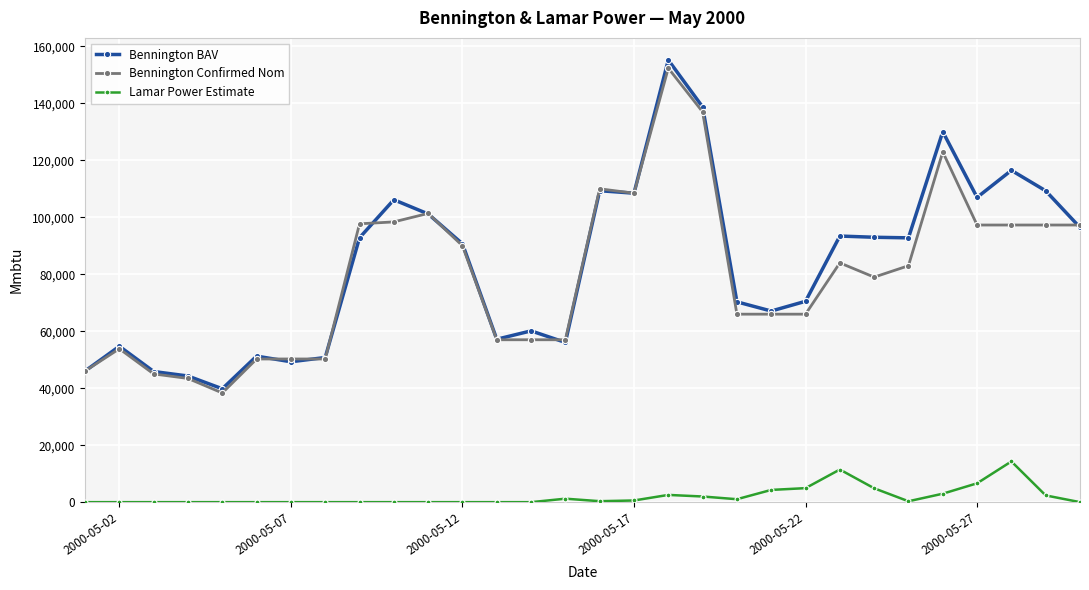

What is the maximum value for Lamar Power Estimate?

14296